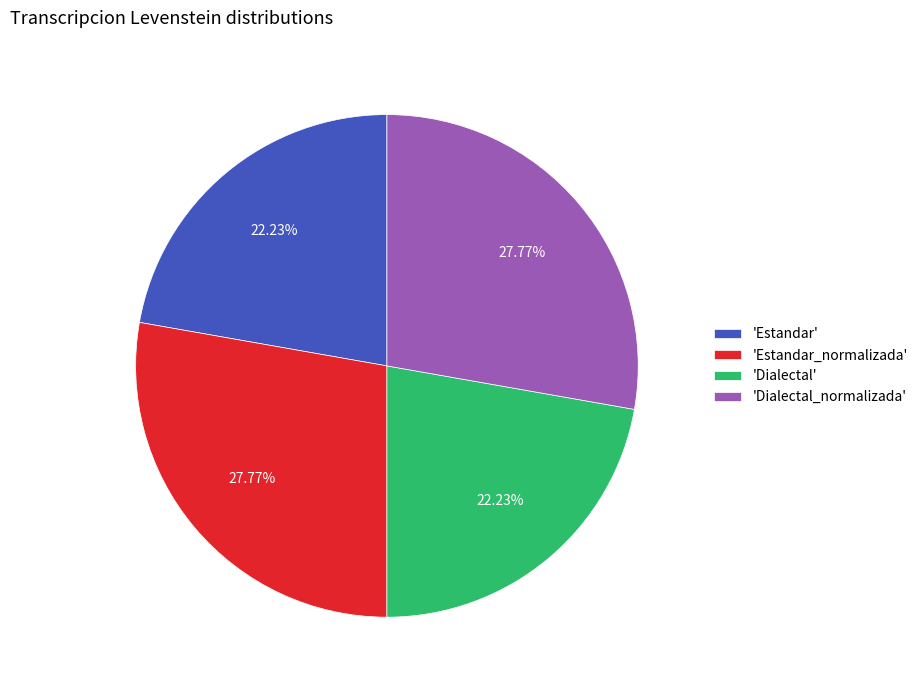

Approximately how many times larger is the value at 'Dialectal_normalizada' compared to 'Dialectal'?

1.2